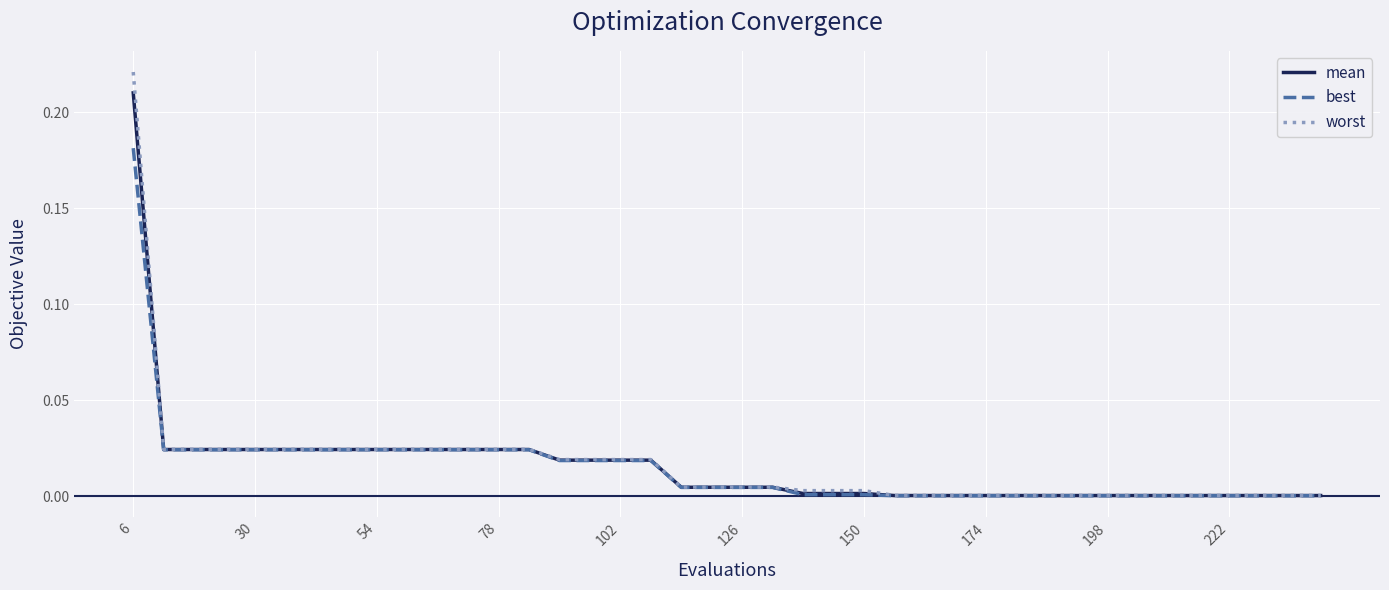

Which series has the widest spread of values?

worst